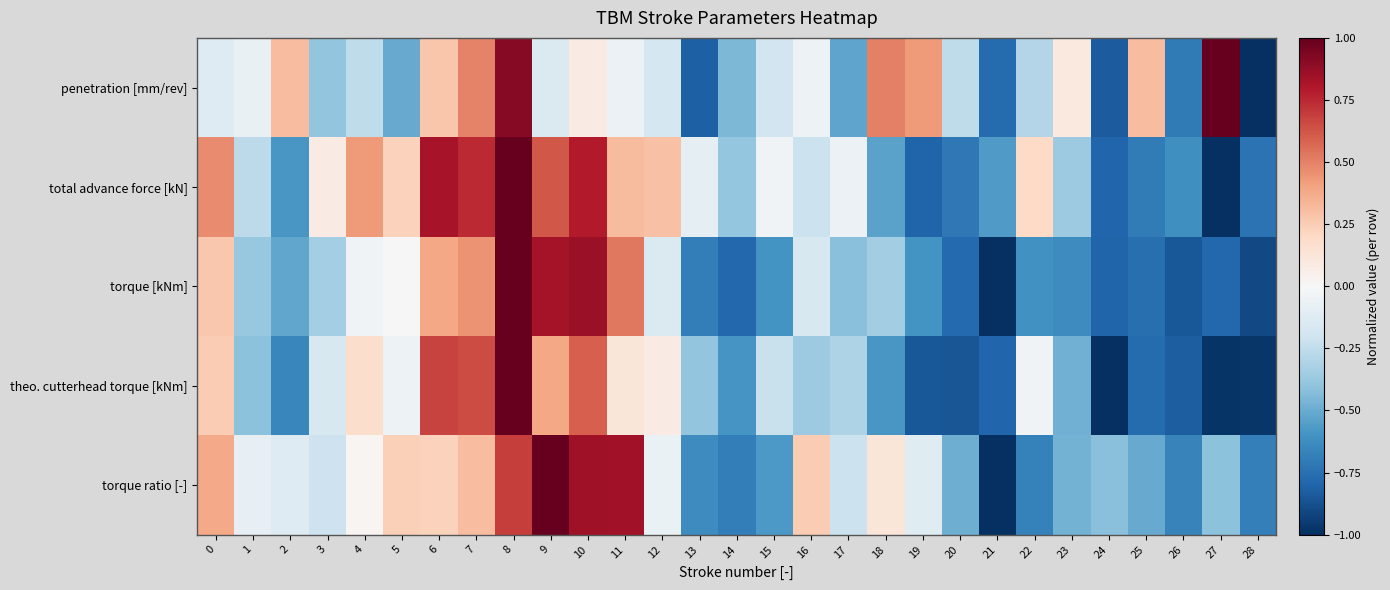

What is the difference between the highest and lowest values at 14?

0.4